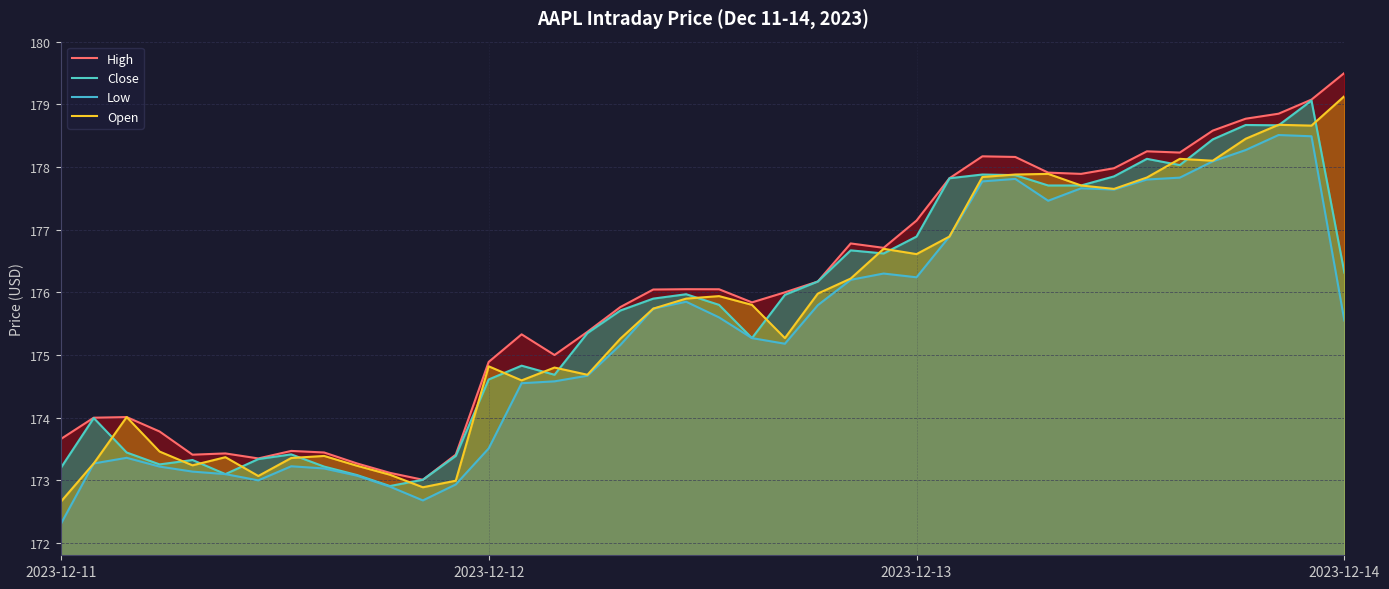

Does the chart display data point markers on the line(s)?

No